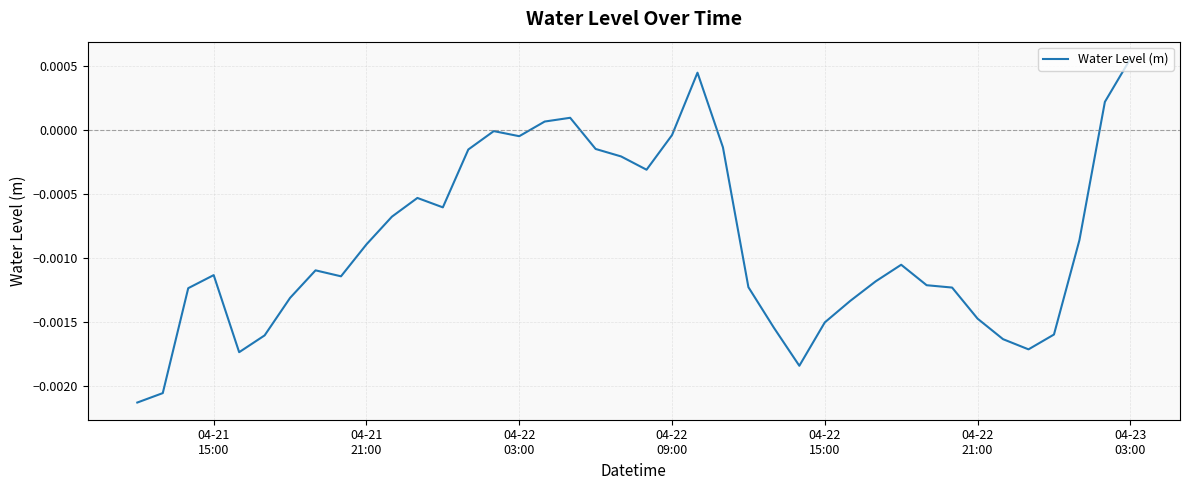

How many interior local peaks (higher than both neighbors) does the data have?

7